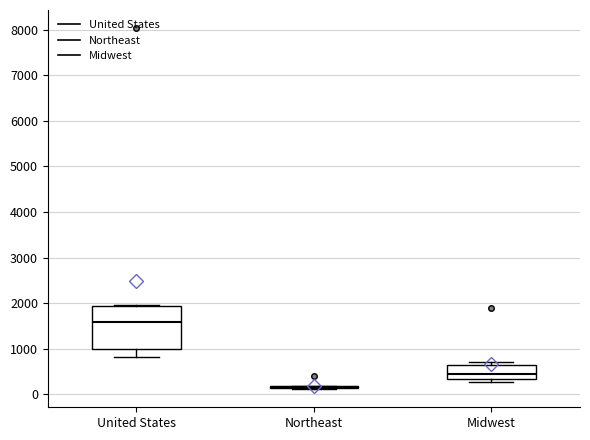

Reading left to right, transcribe this box plot: for each box, give where its median line is, the range the box spans, and where its two whiskers end, as read against the y-axis. The values are not printed on the chart, so give them approximately, as read against the axis.

United States: median 1600, box 1000 to 1900, whiskers 800 to 2000
Northeast: box collapsed to a line at 200, whiskers 100 to 200
Midwest: median 400, box 300 to 600, whiskers 300 (just below the box's lower edge) to 700